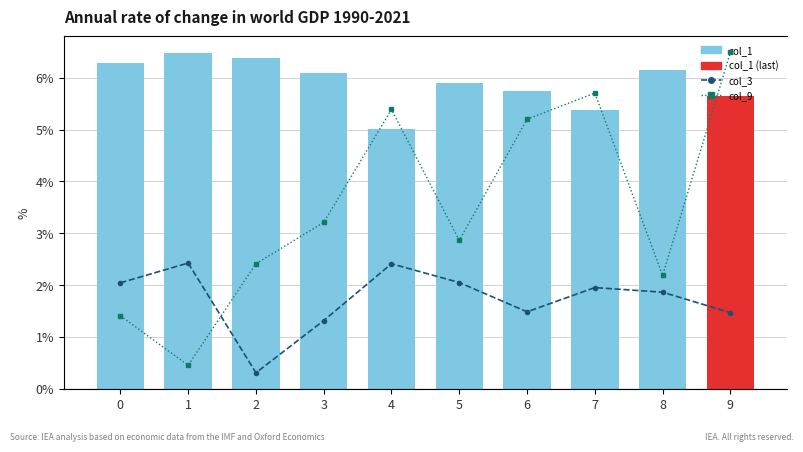

Count the col_1 values in the range 0 to 1.

10